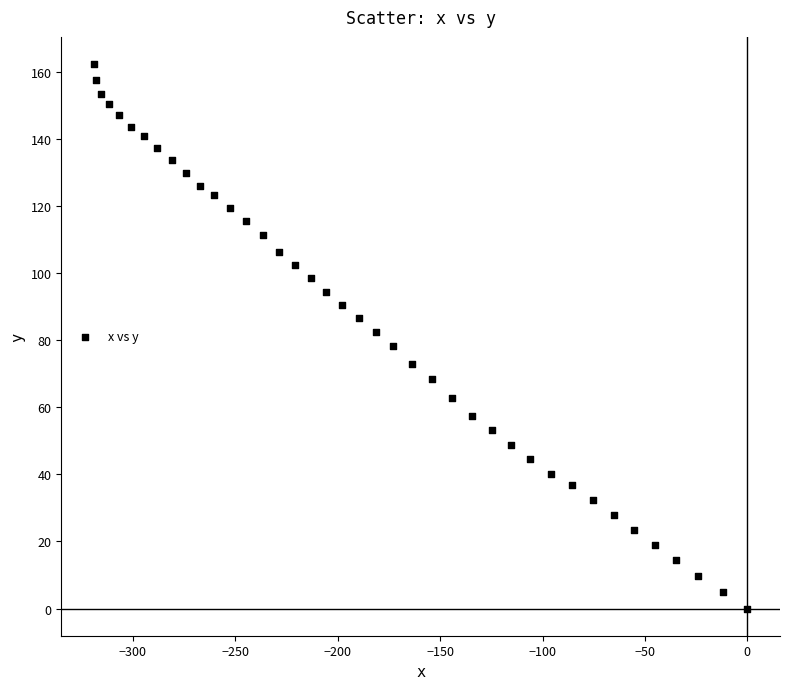

What is the range of X values (max minus min)?

319.0